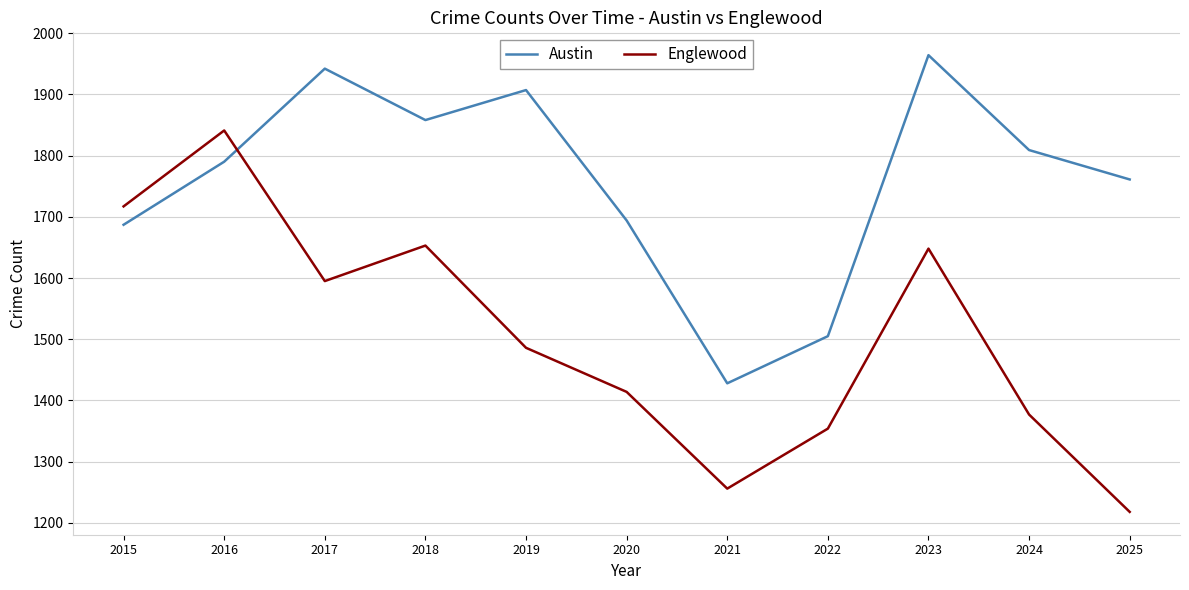

In Englewood, how many points are higher than both neighbors (excluding endpoints)?

3